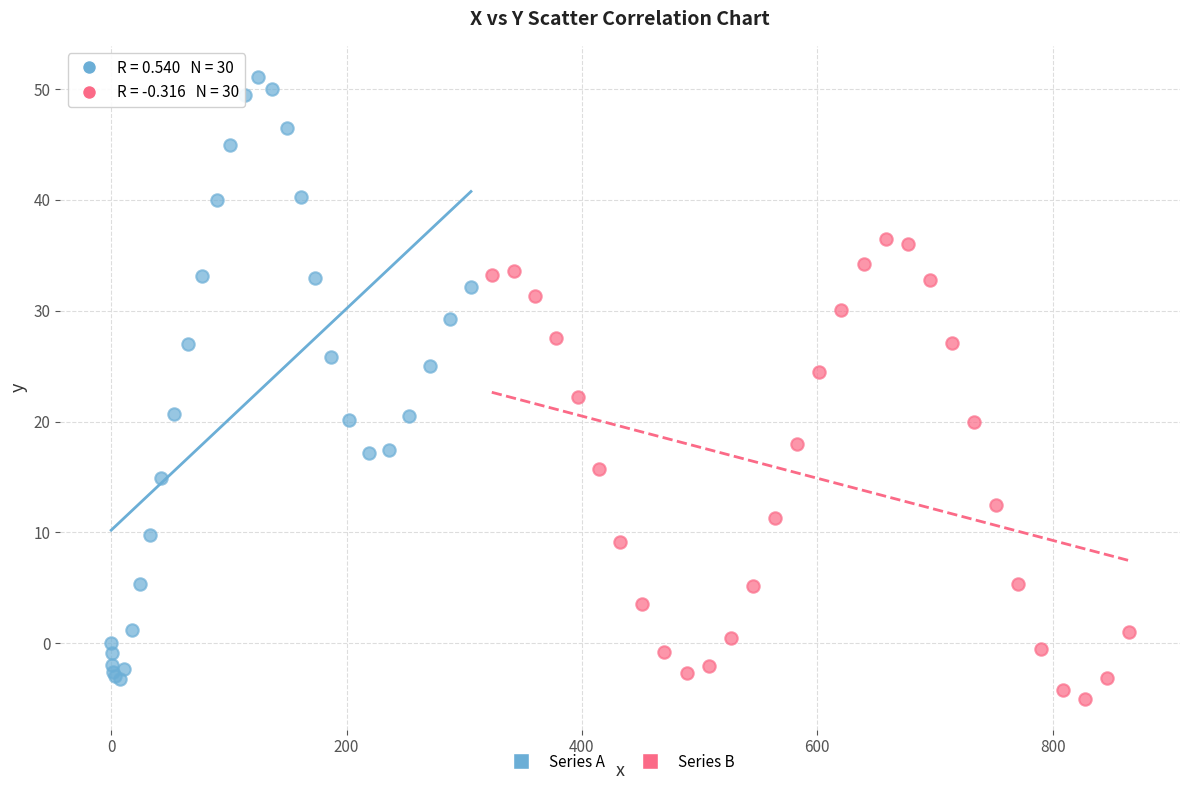

What are all the series names shown in the legend?

Series A, Series B